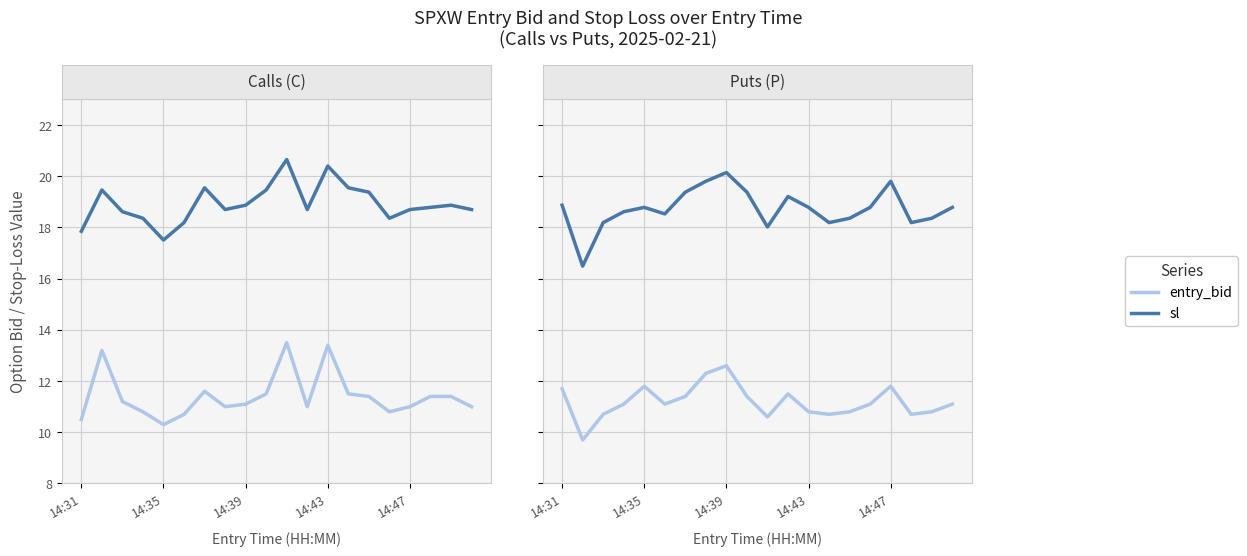

Rank the series by their maximum value, from lowest to highest.

entry_bid, sl